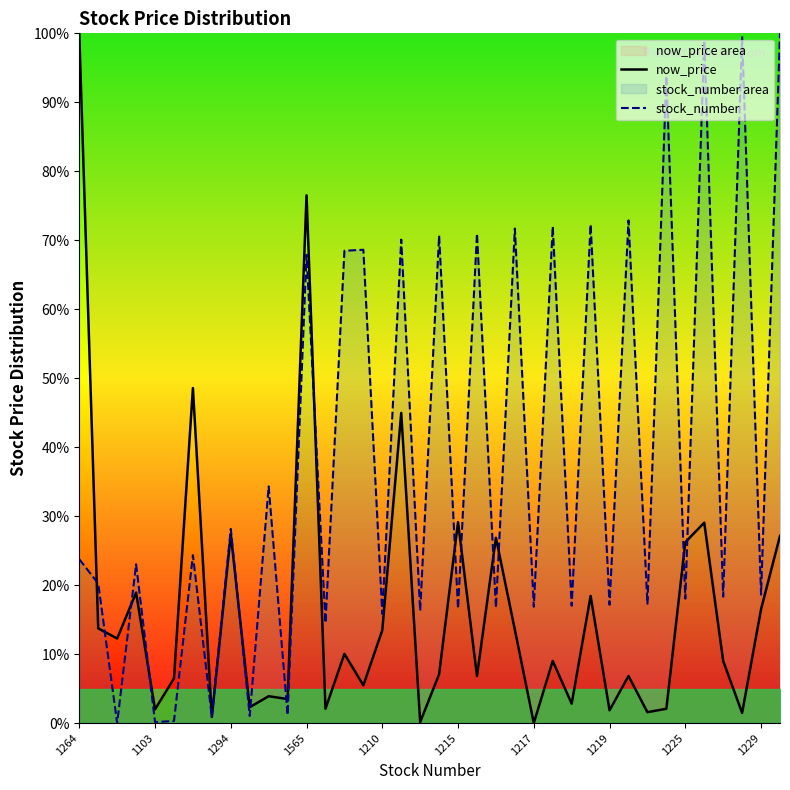

What is the difference between the maximum and second lowest values in the stock_number series?

99.9